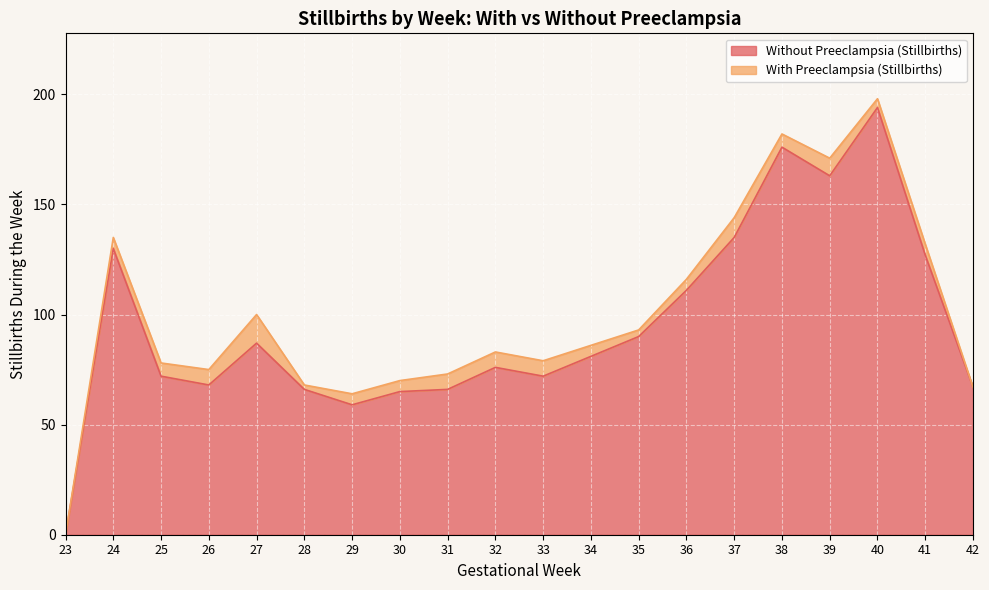

What is the approximate value at 24?

130